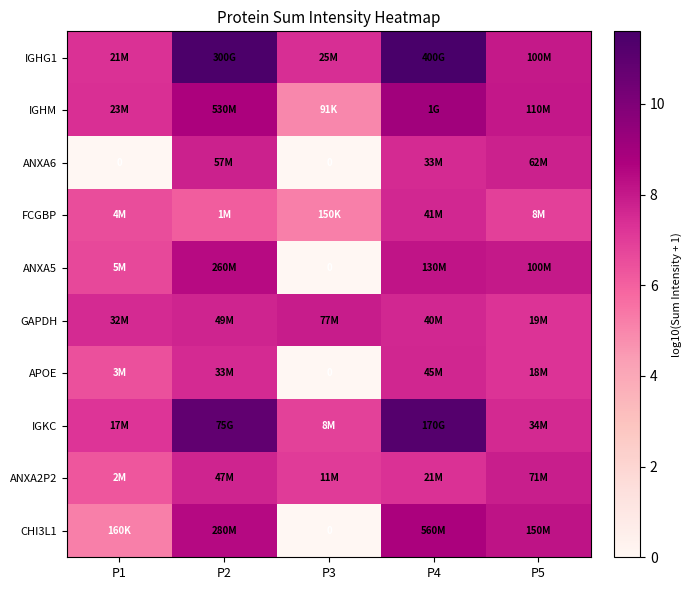

At P5, list the series in order from largest to smallest.

CHI3L1, IGHM, IGHG1, ANXA5, ANXA2P2, ANXA6, IGKC, GAPDH, APOE, FCGBP